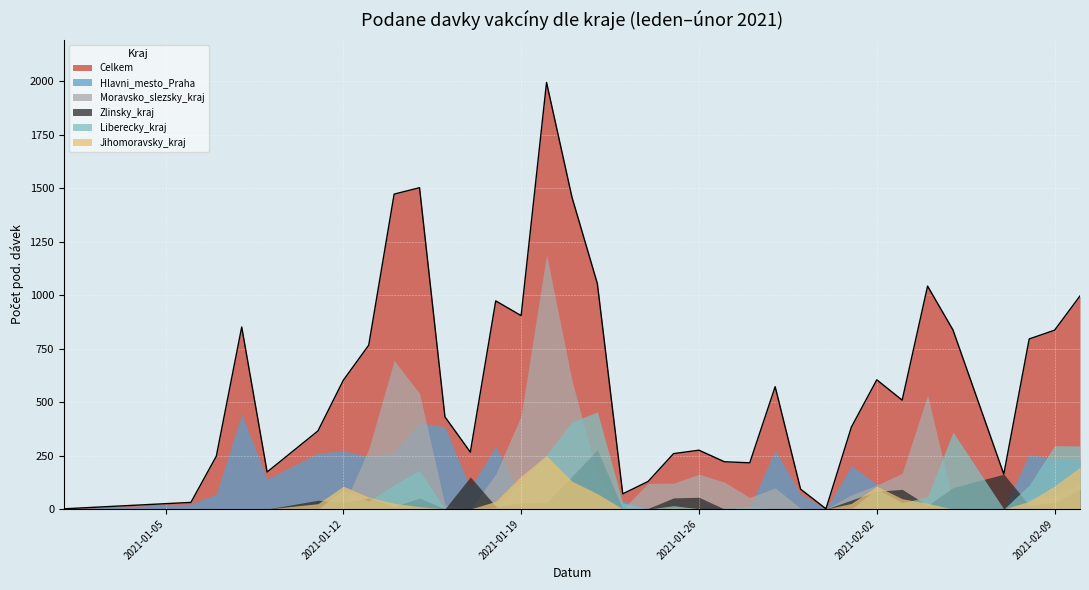

What is the average value of the Zlinsky_kraj series?

45